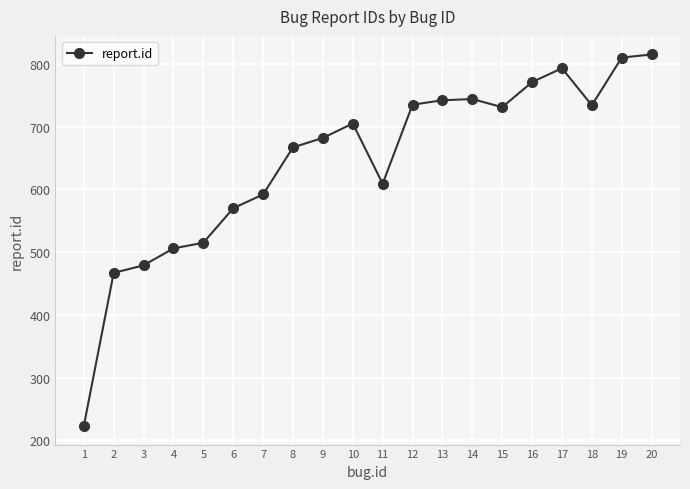

How many points are lower than both their immediate neighbors (excluding endpoints)?

3